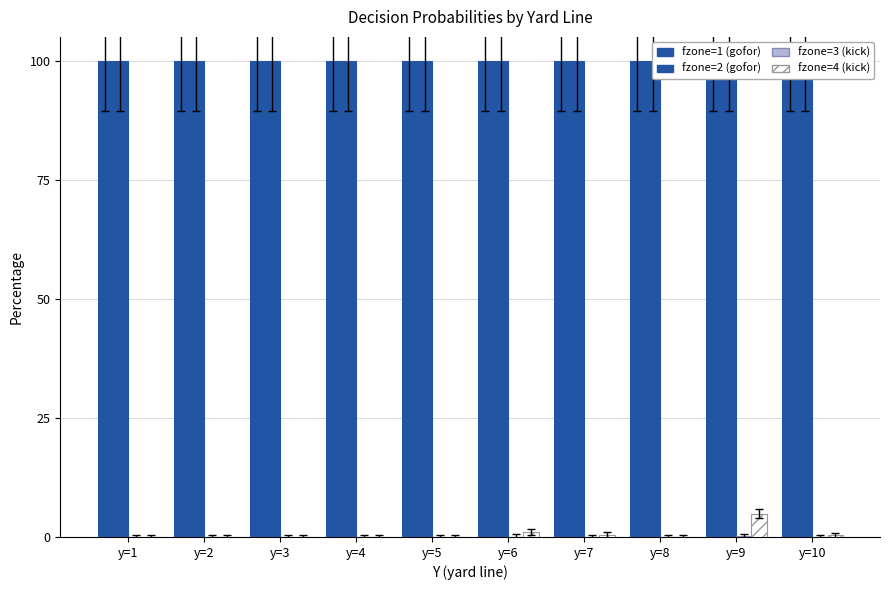

List the series in order of their peak value, lowest first.

fzone=3 (kick), fzone=4 (kick), fzone=1 (gofor), fzone=2 (gofor)